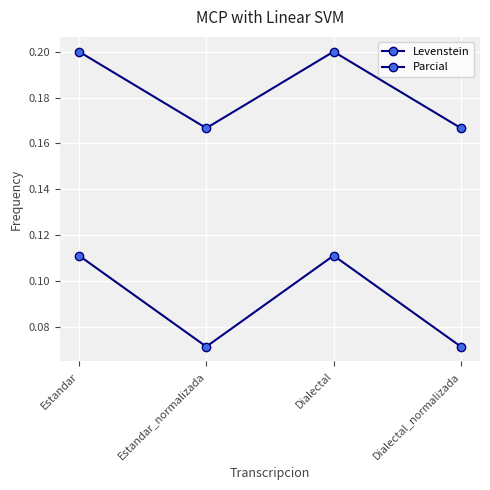

What is the average value of the Levenstein series?

0.1